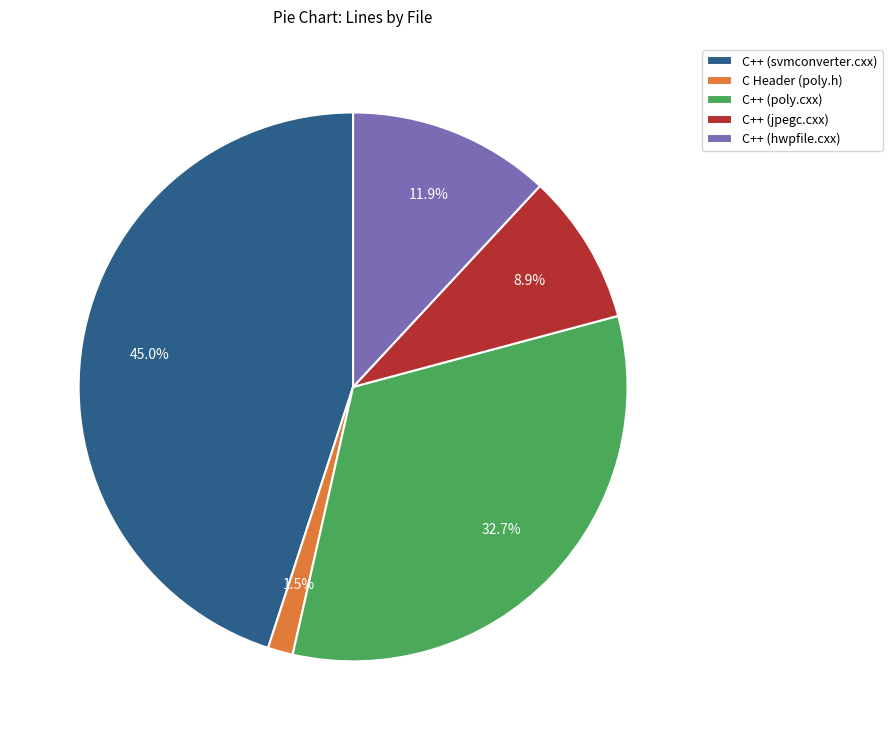

What is the largest slice in the pie chart?

C++ (svmconverter.cxx)